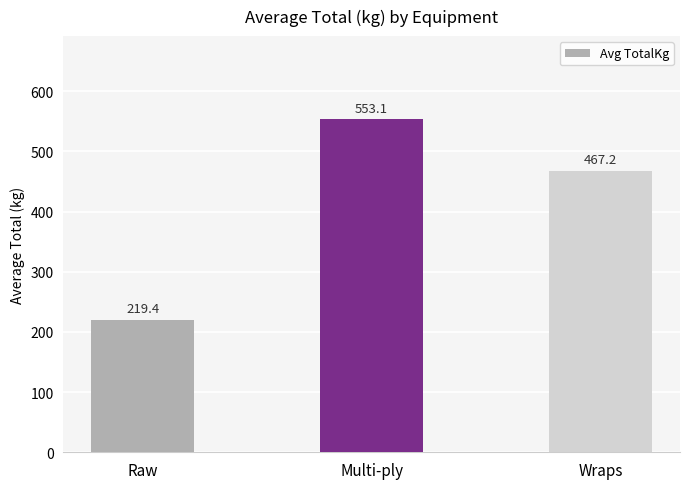

Between Wraps and Raw, which is larger?

Wraps